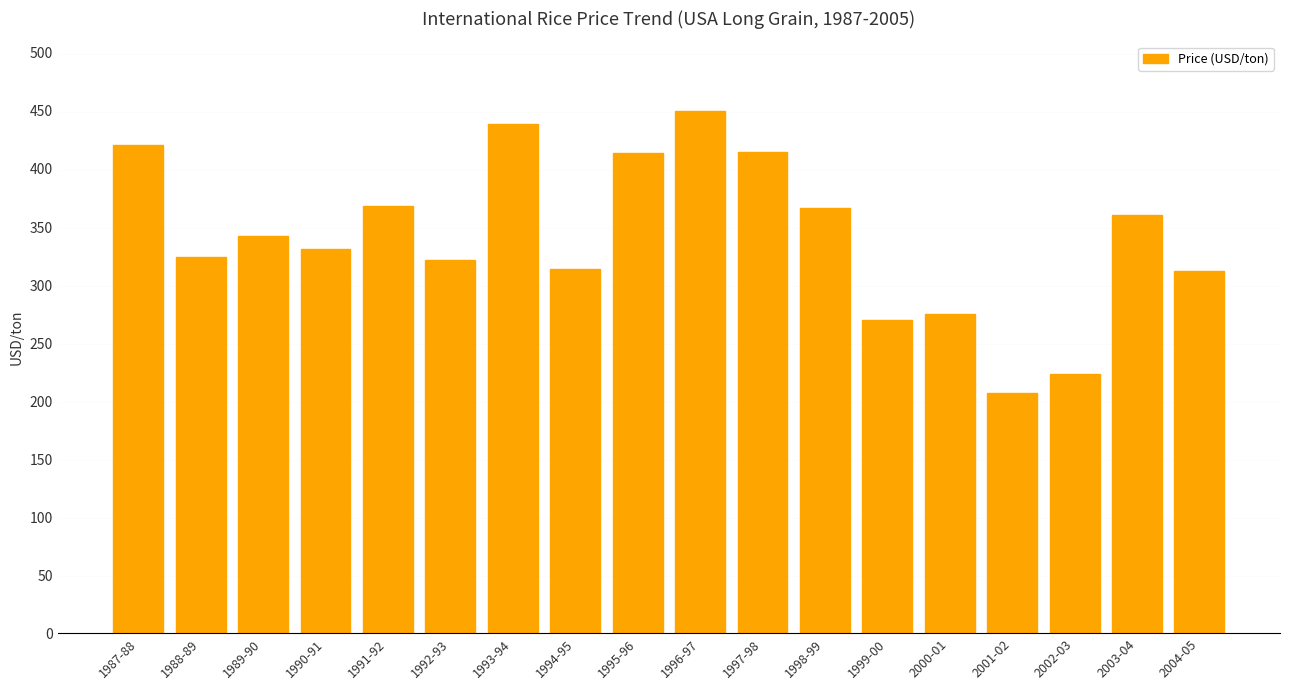

How many series are shown in this chart?

1